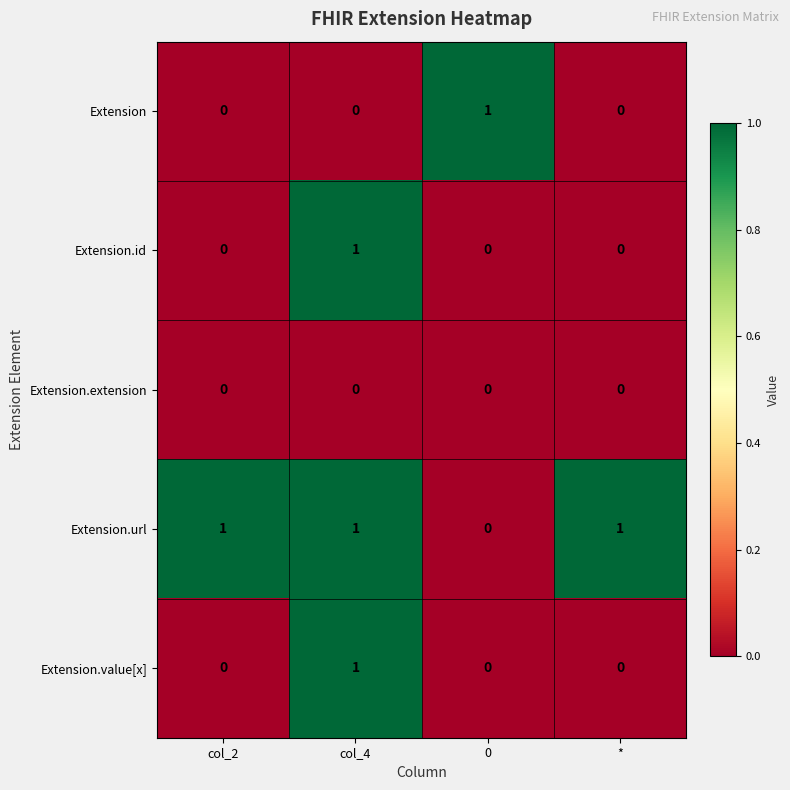

Reading right to left, transcribe all the data shown in this chart.

Extension: 0	1	0	0
Extension.id: 0	0	1	0
Extension.extension: 0	0	0	0
Extension.url: 1	0	1	1
Extension.value[x]: 0	0	1	0